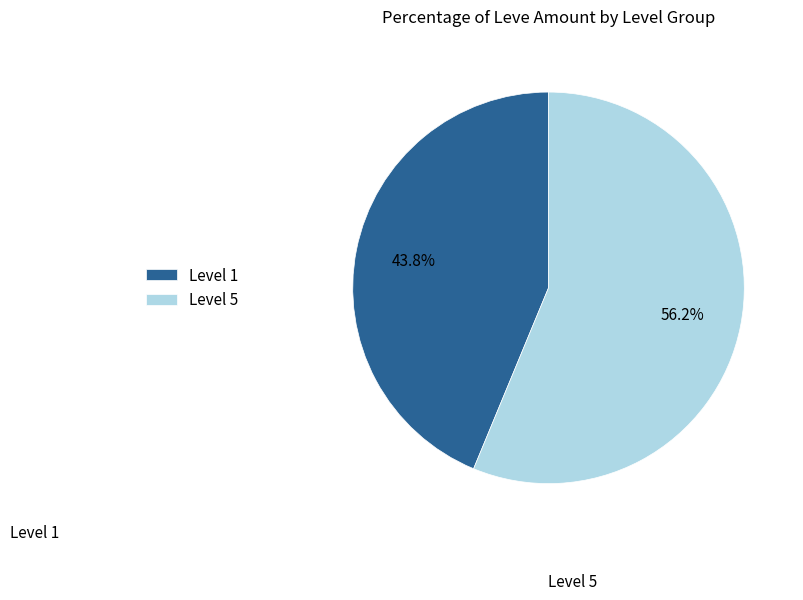

Which slice is the largest?

Level 5